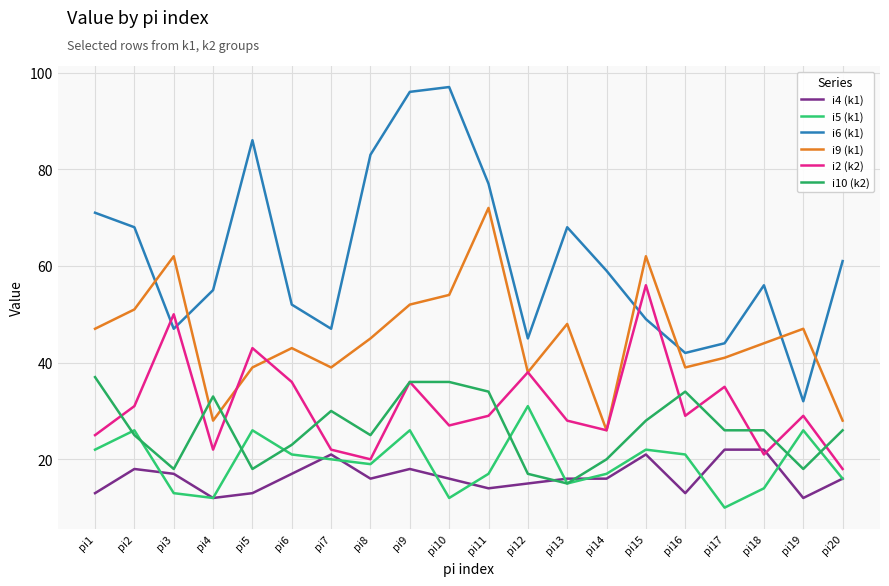

Rank the categories by i4 (k1) value from lowest to highest.

pi4, pi19, pi1, pi5, pi16, pi11, pi12, pi8, pi10, pi13, pi14, pi20, pi3, pi6, pi2, pi9, pi7, pi15, pi17, pi18